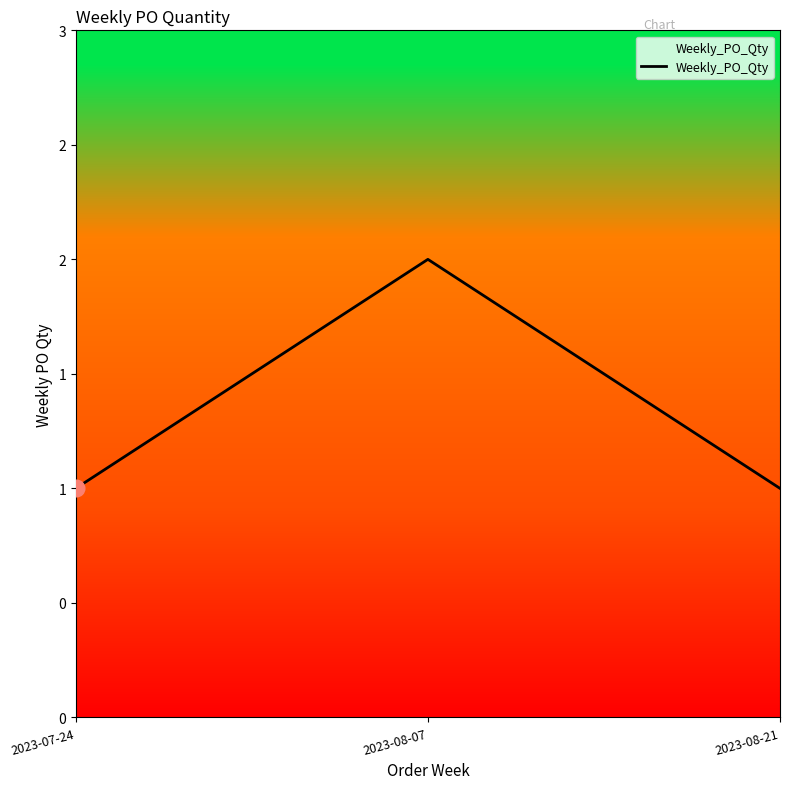

What is the ratio of the value at 2023-08-07 to the value at 2023-07-24?

2.0